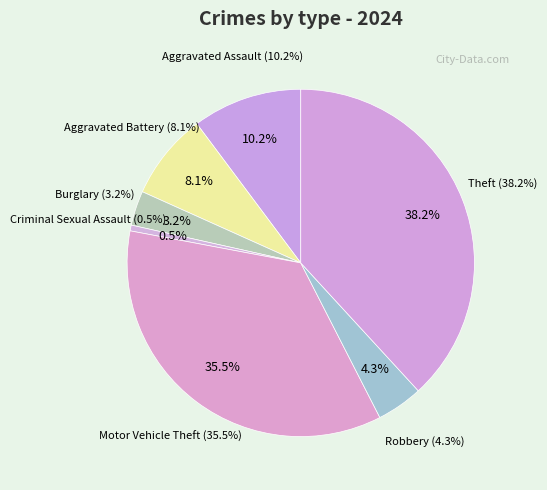

To the nearest percent, what is the difference between the Burglary and Motor Vehicle Theft slice percentages?

32%